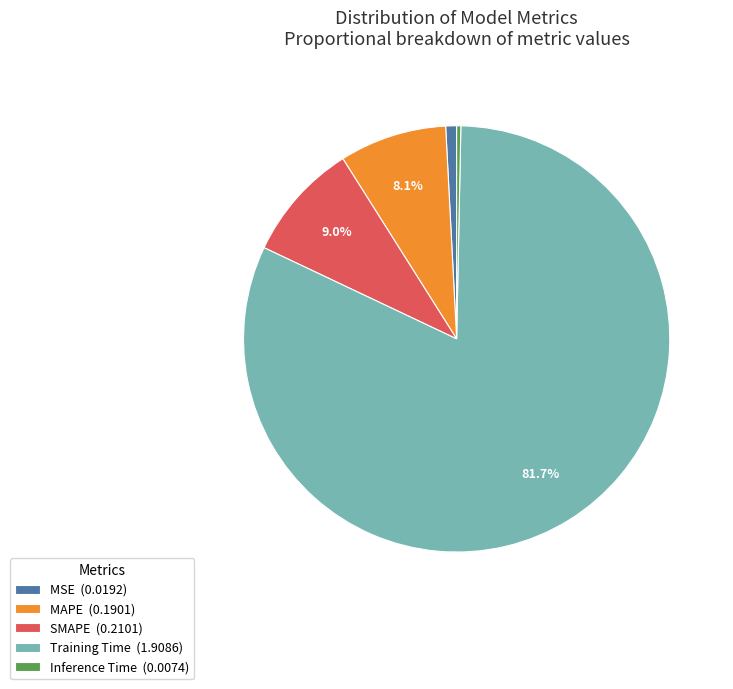

Is there any slice that represents more than half of the pie?

Yes